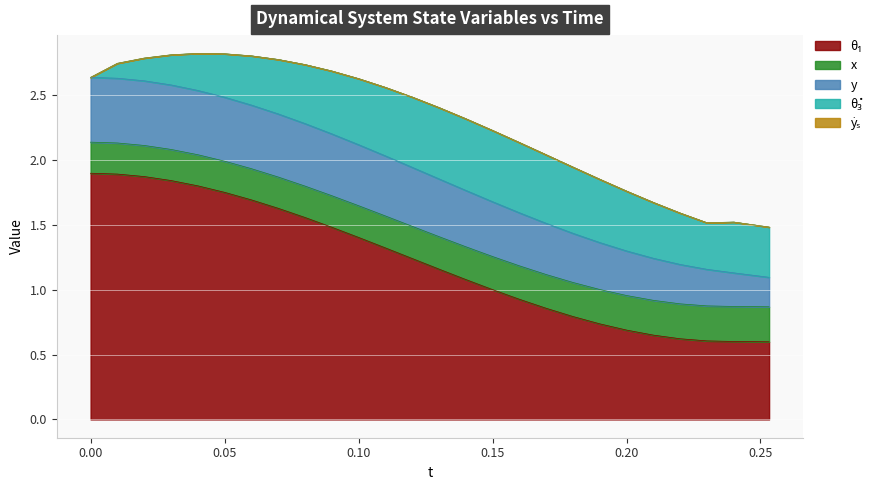

What is the sum of the x values at 0.15 and 0.25321243285468786?

0.5